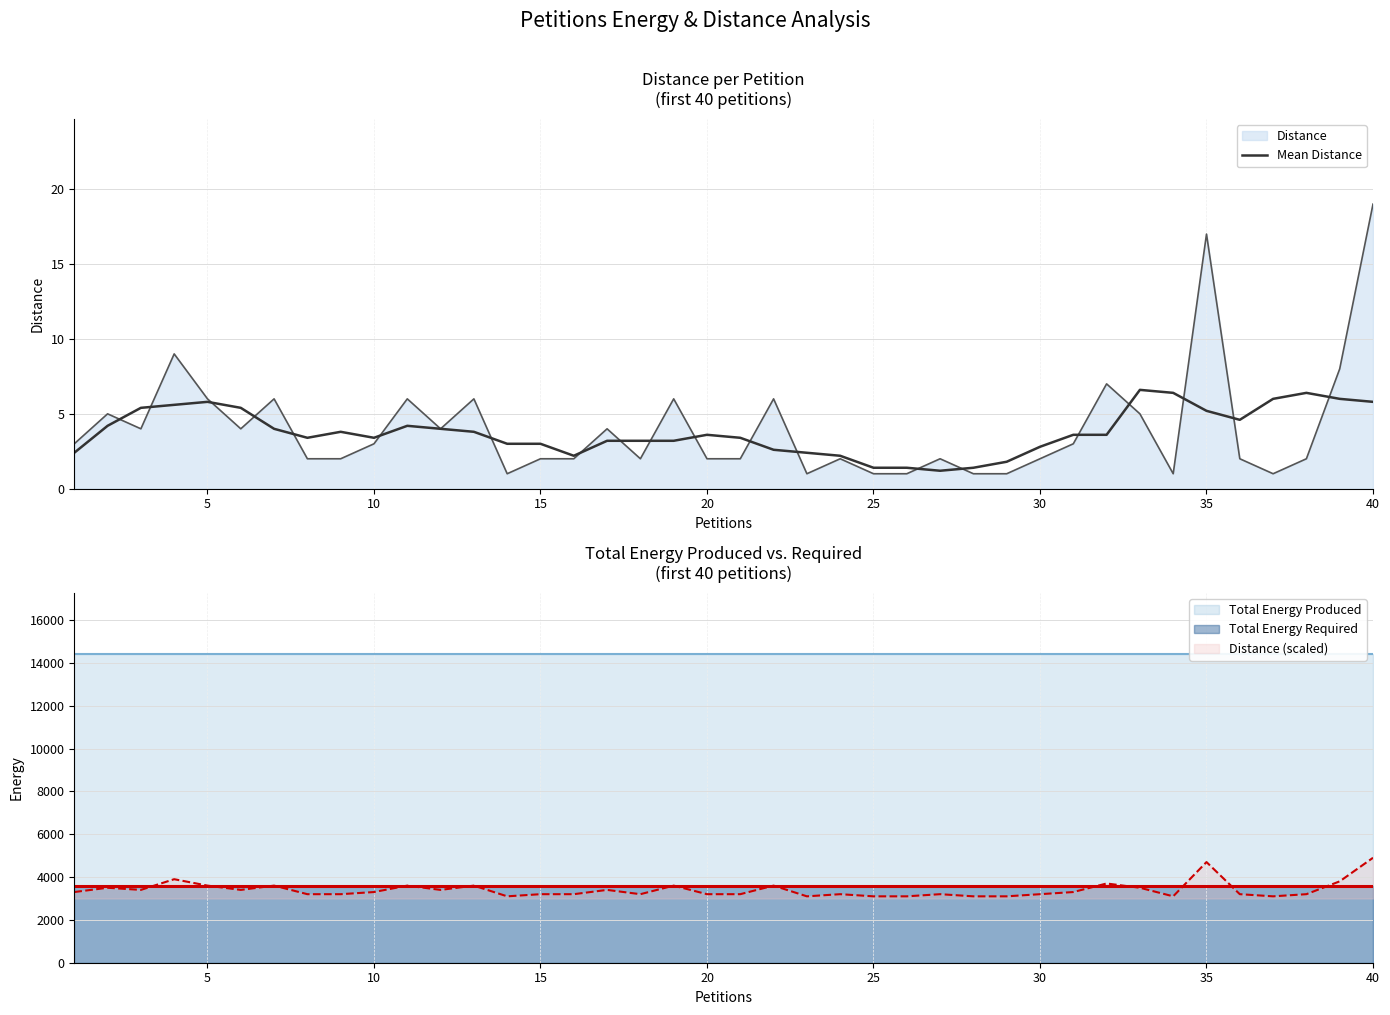

What is the highest value of the Distance series?

19.0